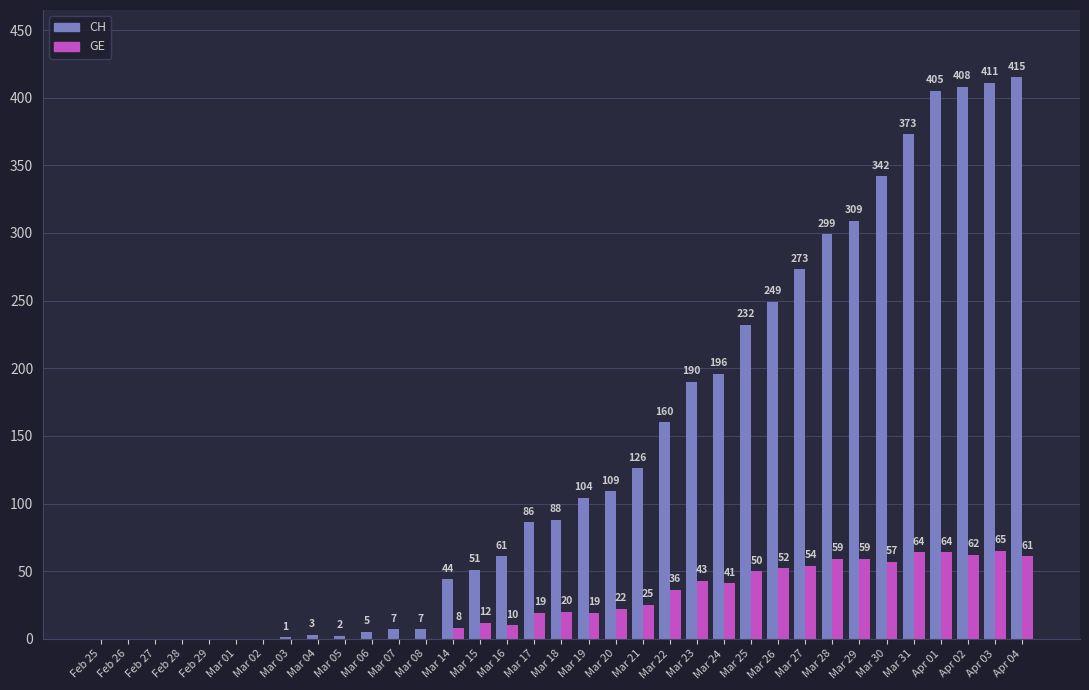

Which category has the highest value in the CH series?

Apr 04